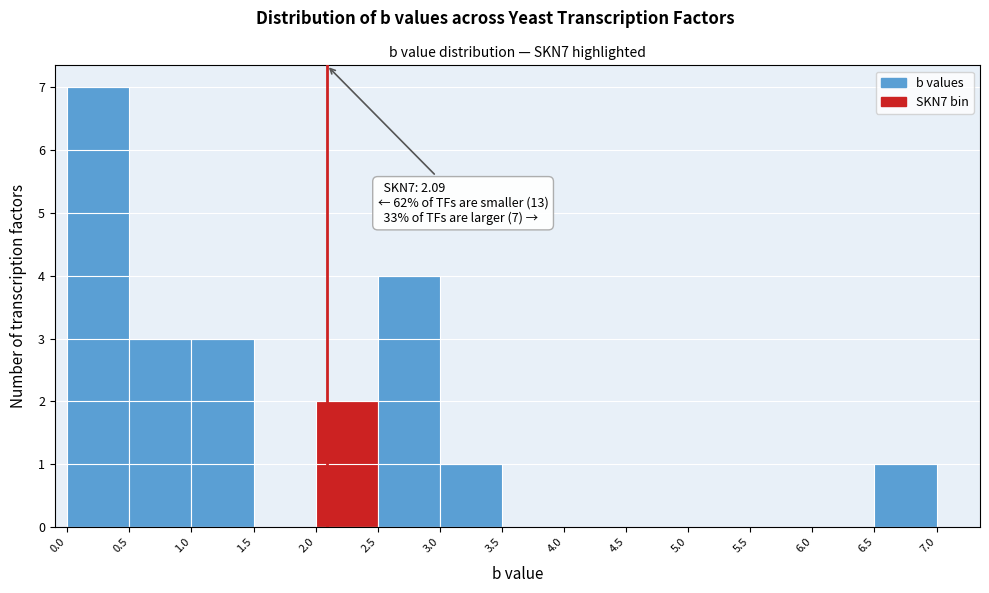

Over which range of the x-axis is the bar tallest?

0.0 to 0.5